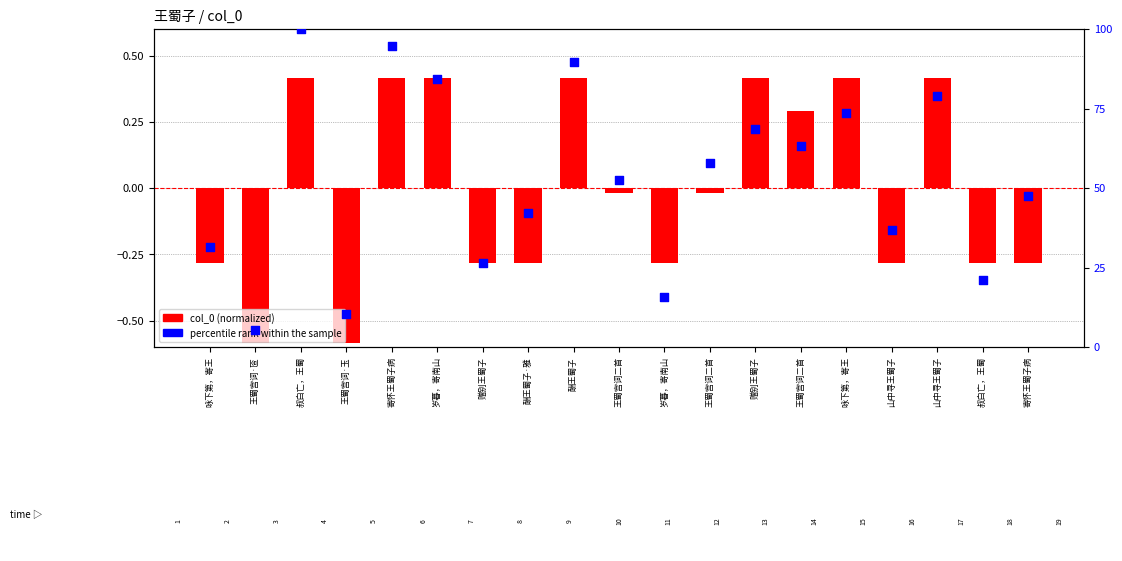

Is the value of col_0 (normalized) at 叔白亡，王蜀 greater than the value of percentile rank within sample at 寄怀王蜀子病?

No